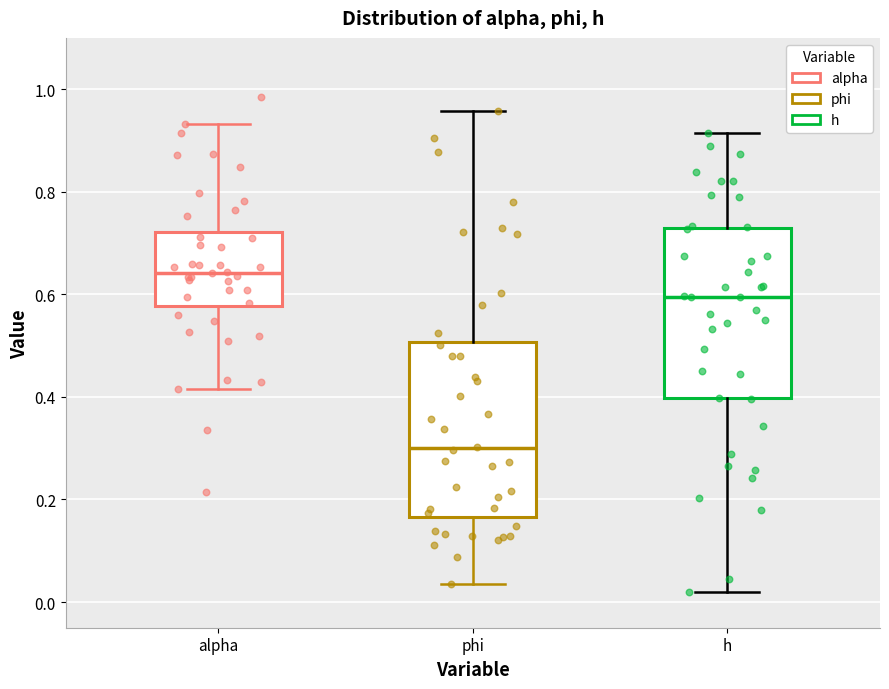

Which box has the lowest median line?

phi